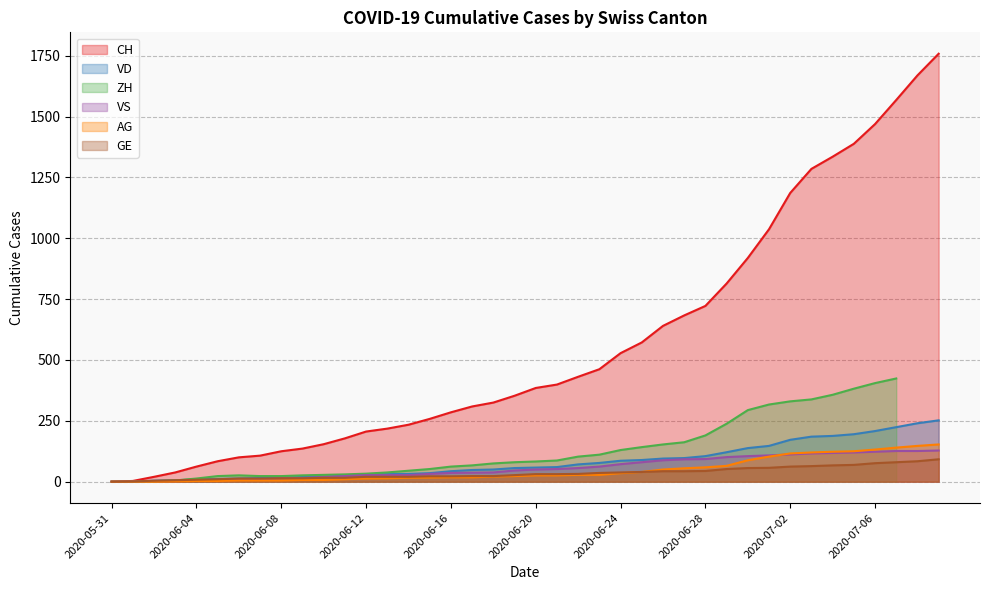

True or false: GE has a value of 57 at 2020-07-01.

True